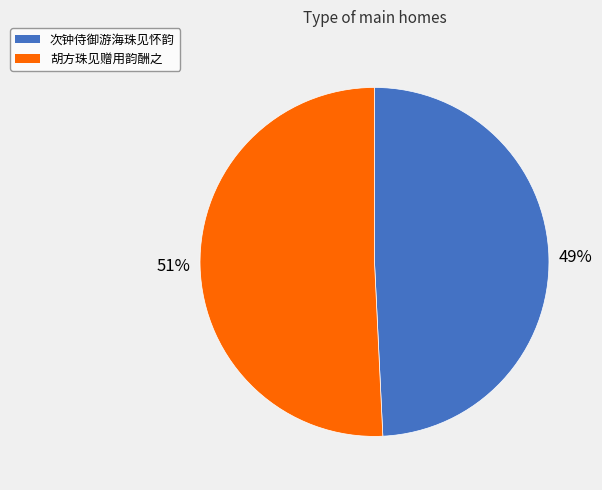

To the nearest percent, what portion does 胡方珠见赠用韵酬之 represent?

51%